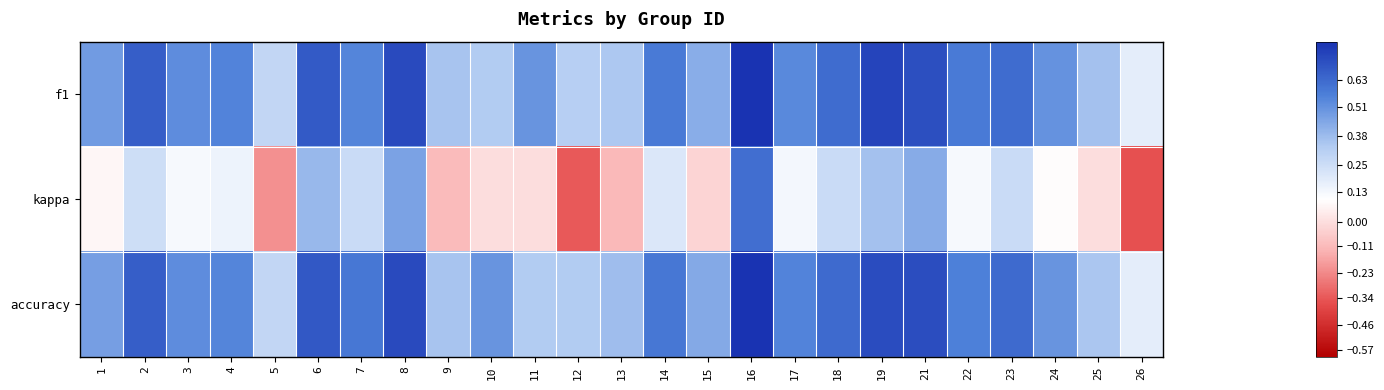

Which category has the lowest value across all series?

26